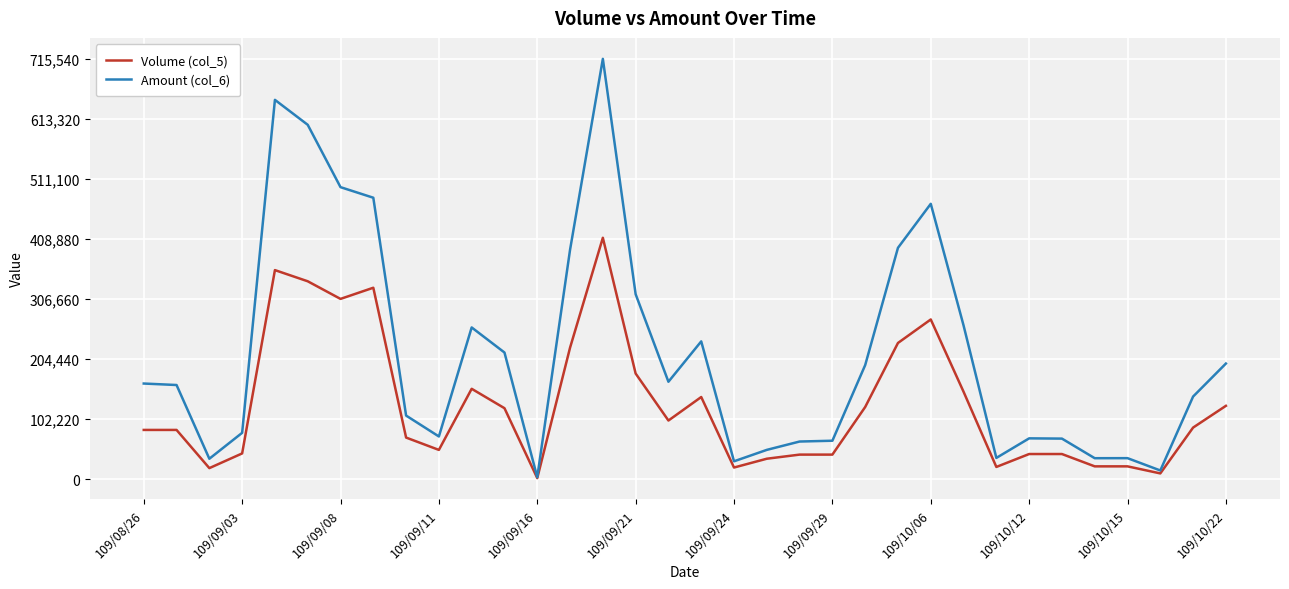

Which series has the widest spread of values?

Amount (col_6)